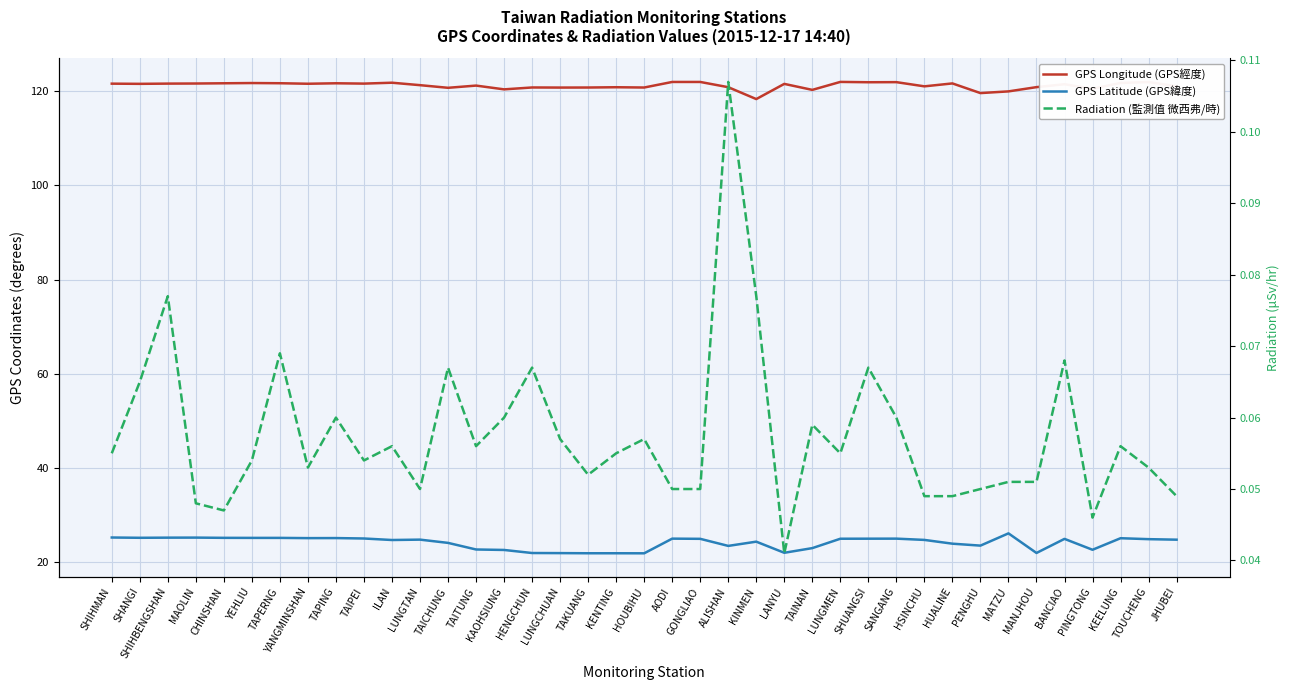

True or false: GPS Latitude (GPS緯度) and GPS Longitude (GPS經度) cross at least once.

False